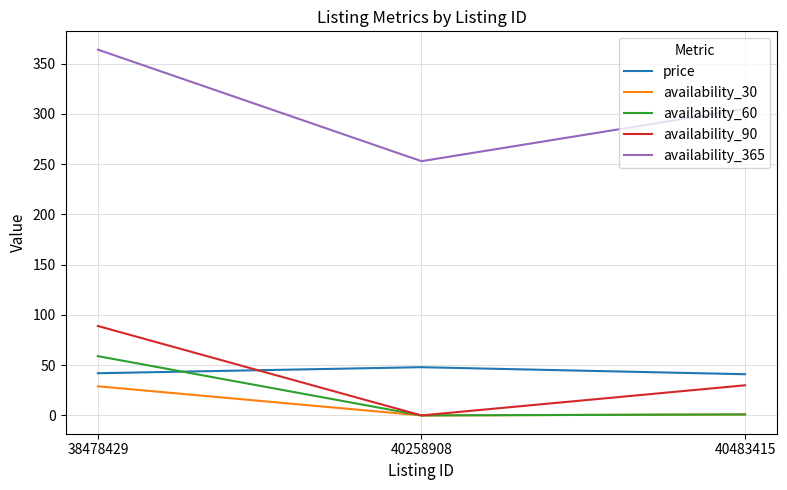

What is the spread (max minus min) of values at 38478429?

335